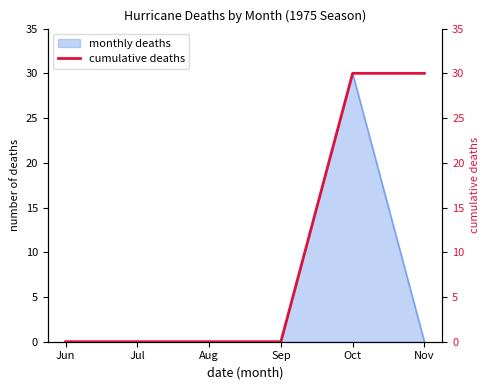

Does the chart have visible grid lines?

No